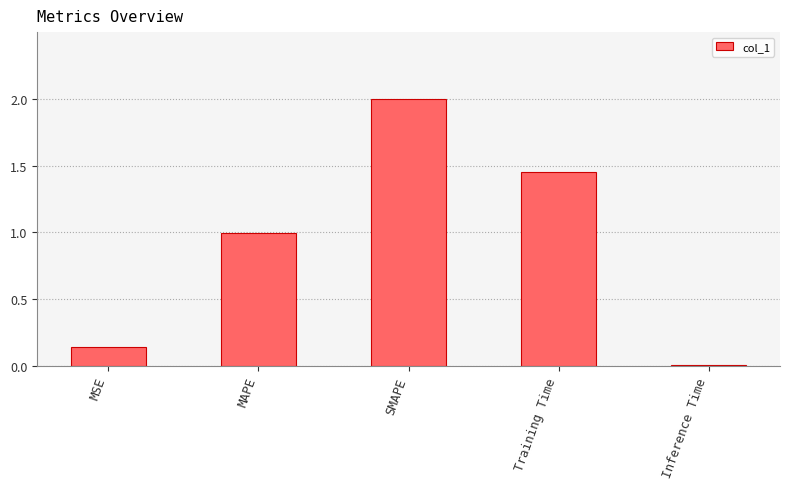

What is the difference between the maximum and minimum values?

2.0